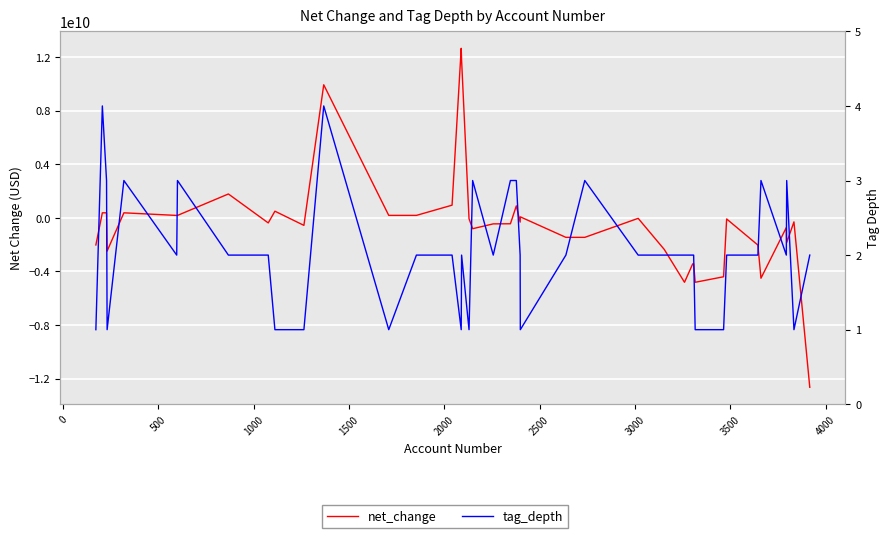

Is it true that net_change equals -2991563774 at 34?

False